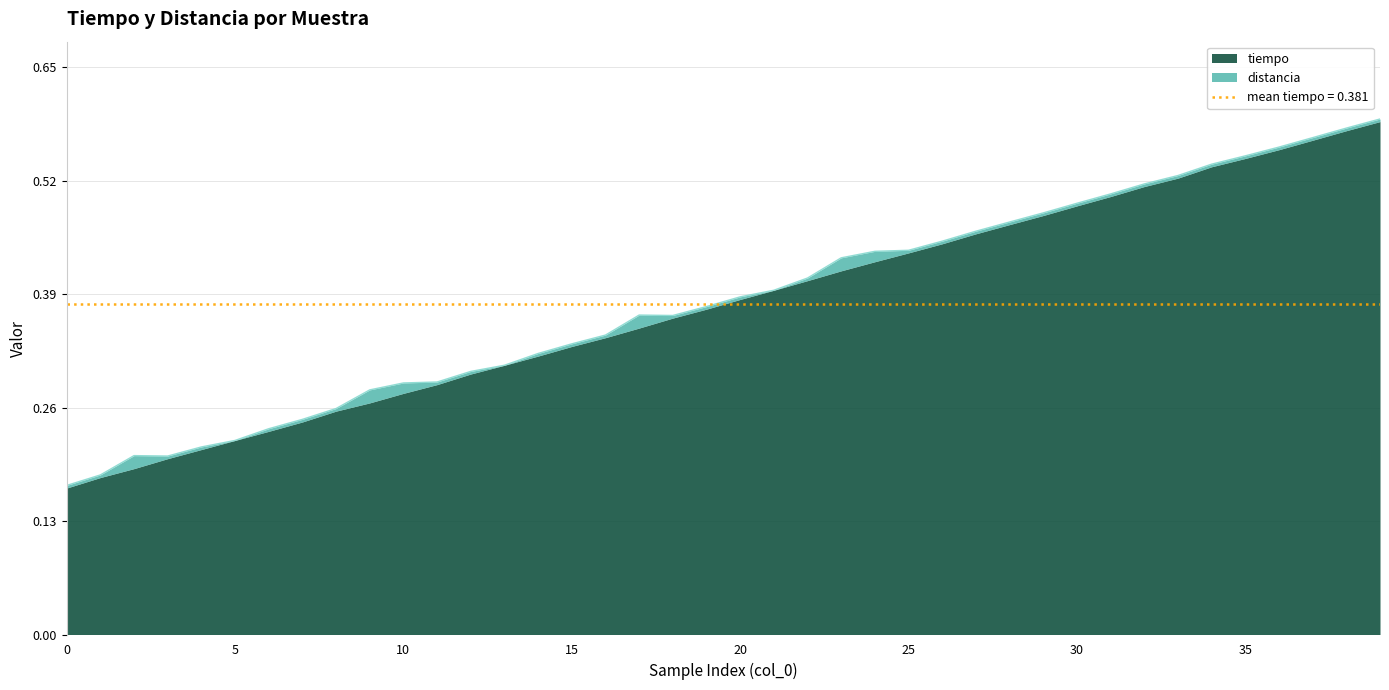

What is the change in value from 33 to 39?

+0.1